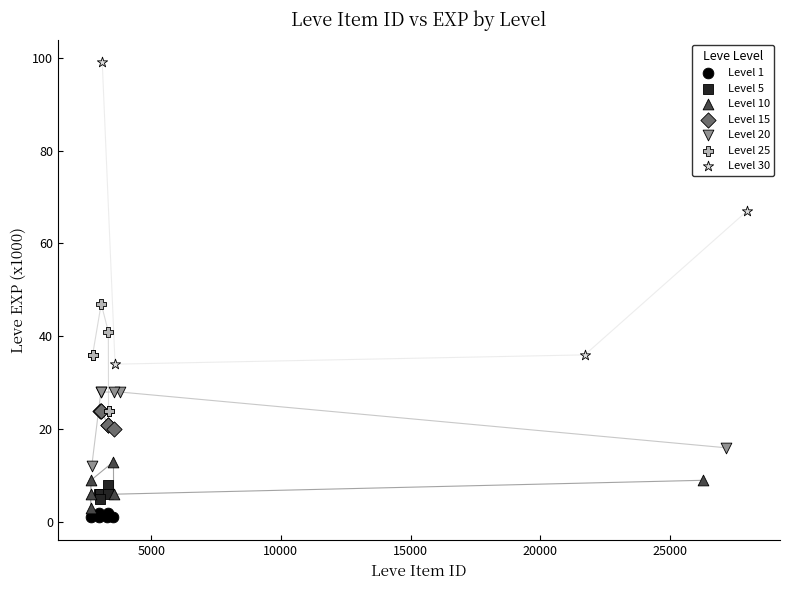

What are all the series names shown in the legend?

Level 1, Level 5, Level 10, Level 15, Level 20, Level 25, Level 30